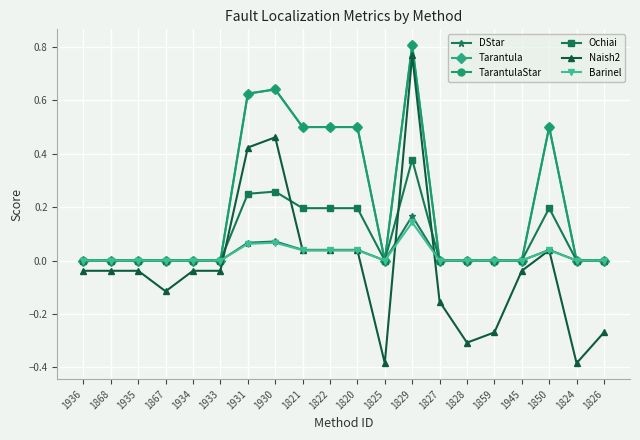

The value of Barinel at 1822 is 0.0. True or false?

True